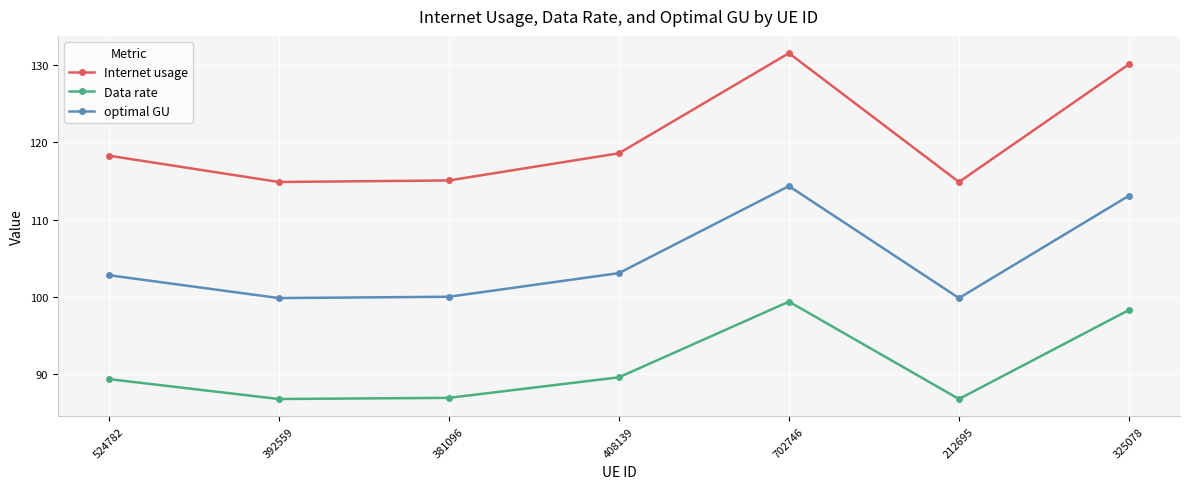

What is the average value of the Data rate series?

91.1